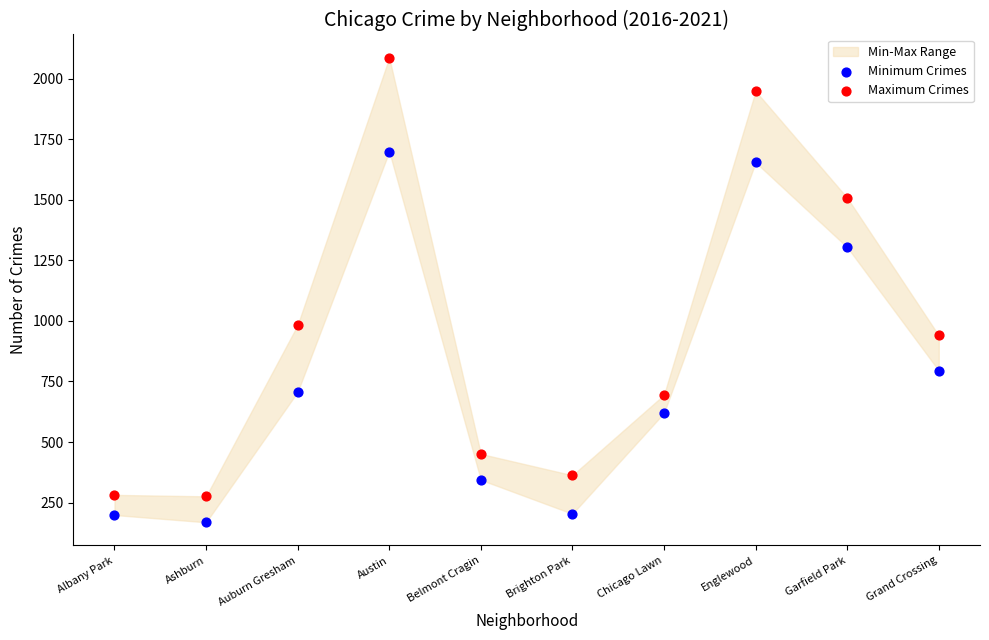

Across all series, what Y value is closest to 1127?

983